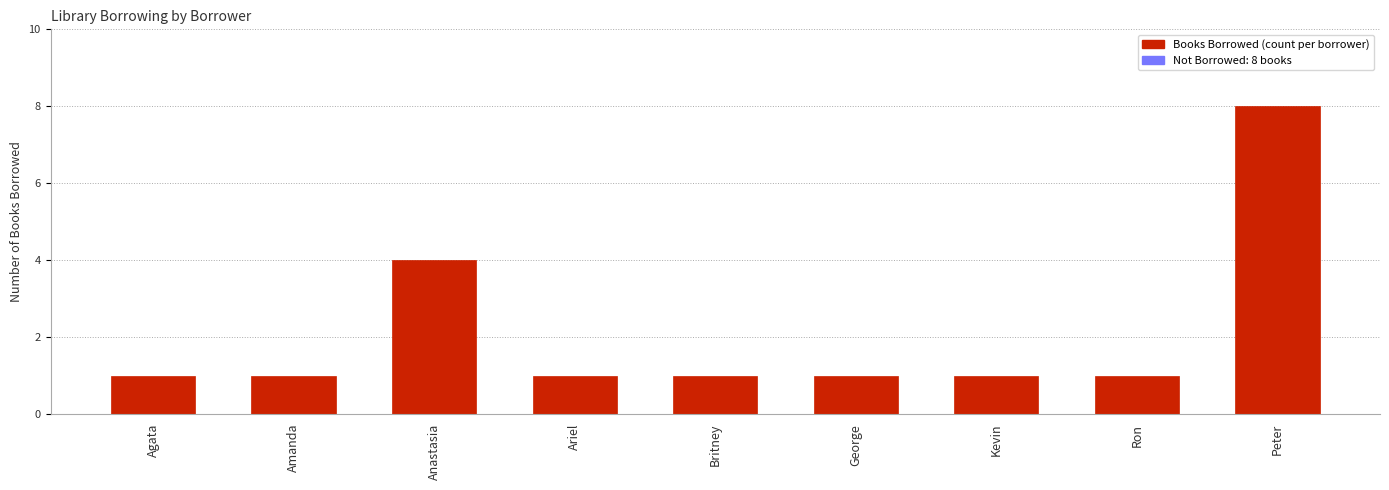

What position from the right is Peter?

1